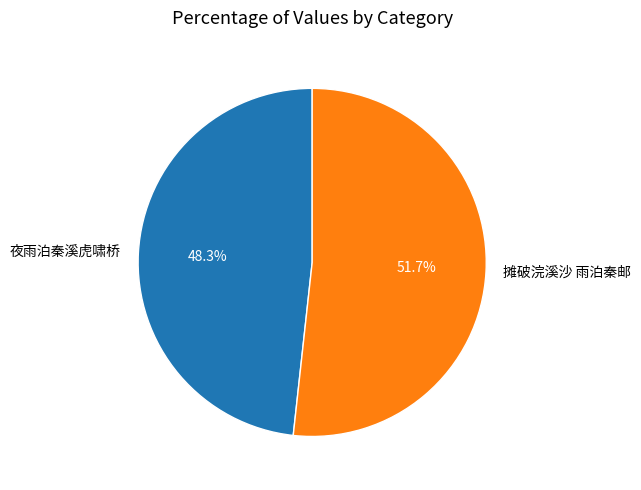

Count the number of slices in the pie.

2